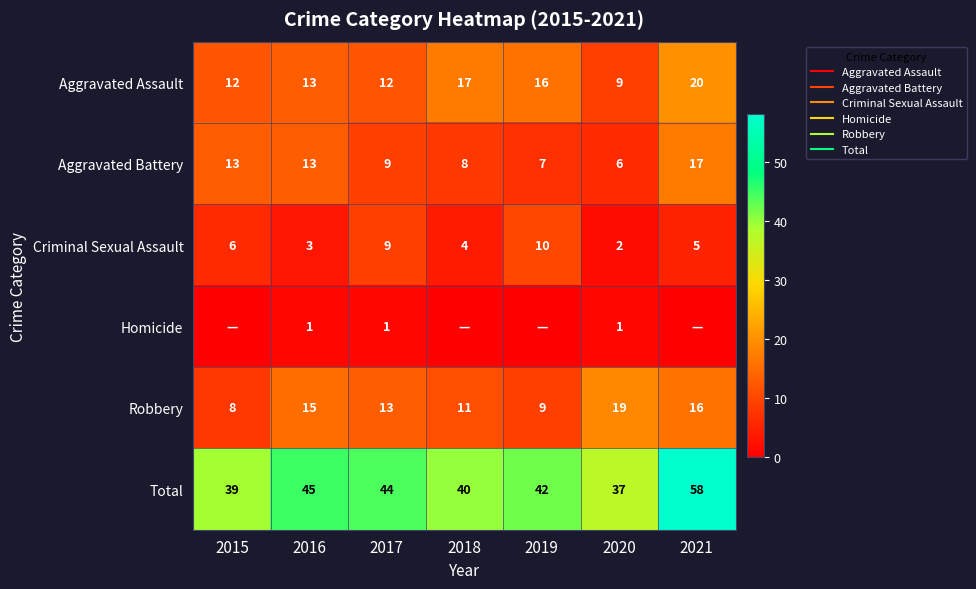

At 2018, list the series in order from smallest to largest.

Homicide, Criminal Sexual Assault, Aggravated Battery, Robbery, Aggravated Assault, Total